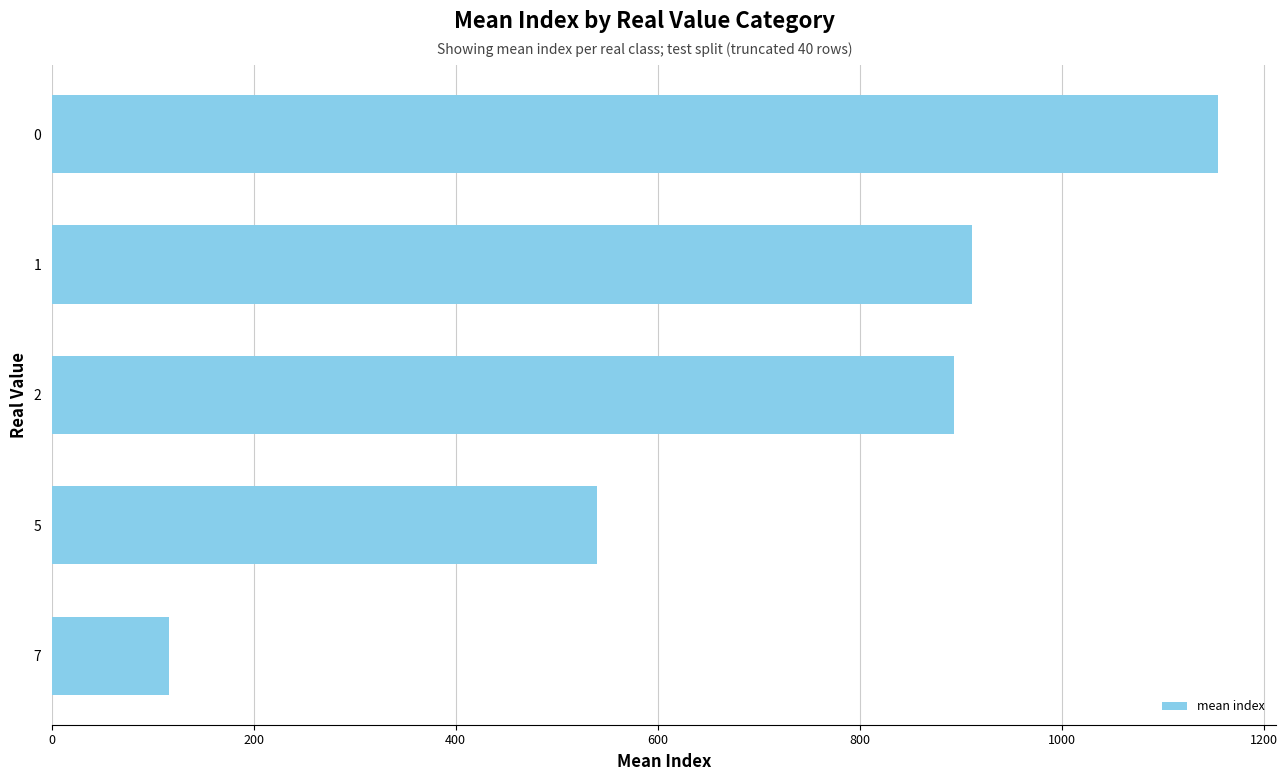

What is the change in value from 5 to 2?

+353.8